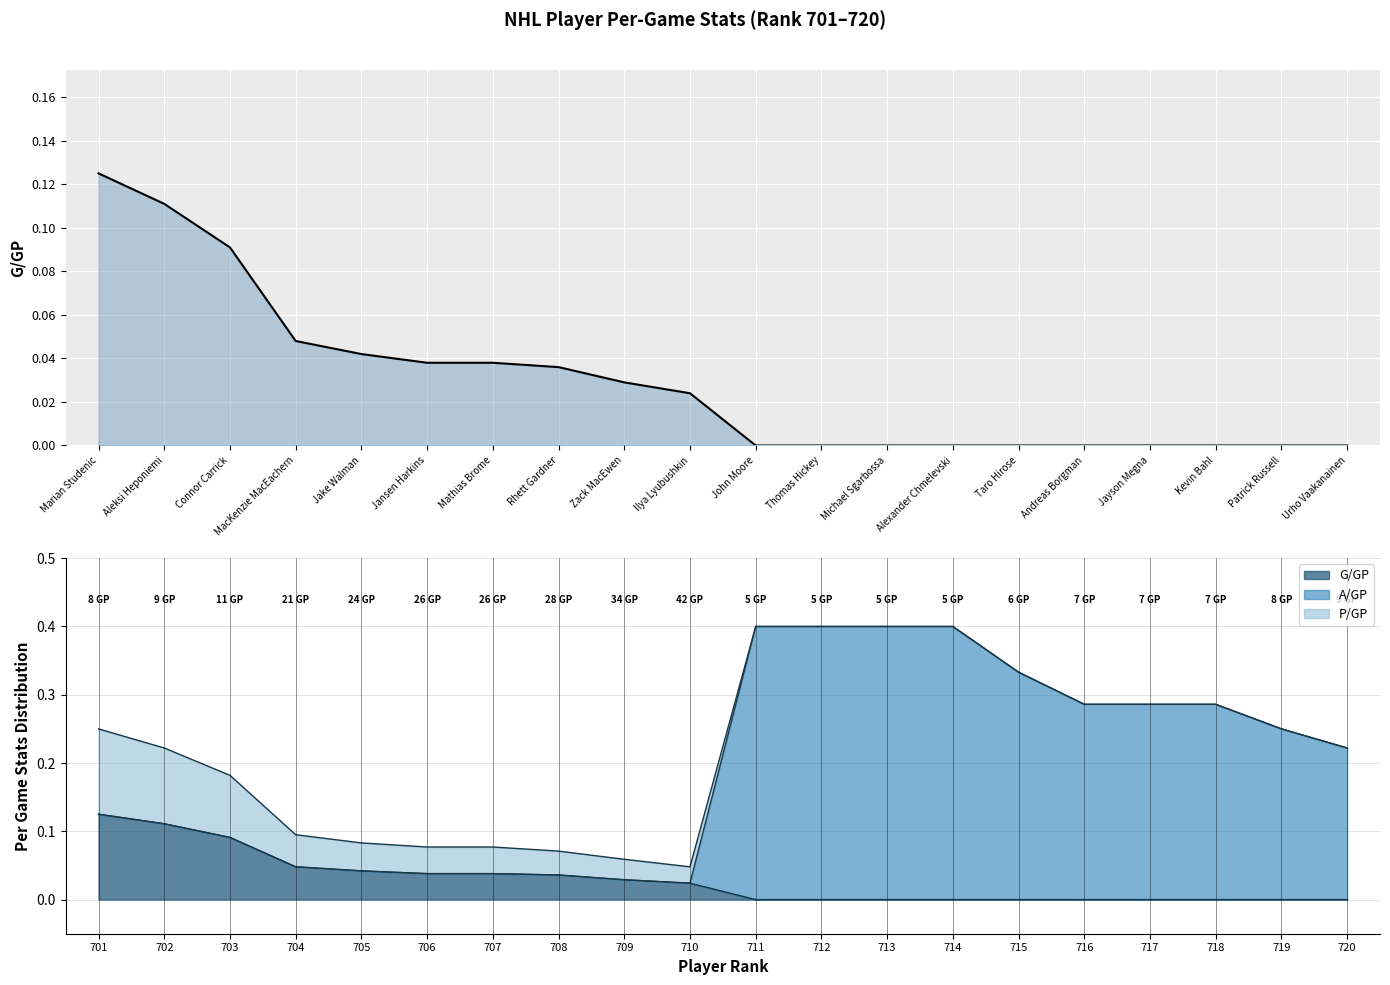

Where is the data nearest to the value 0?

John Moore